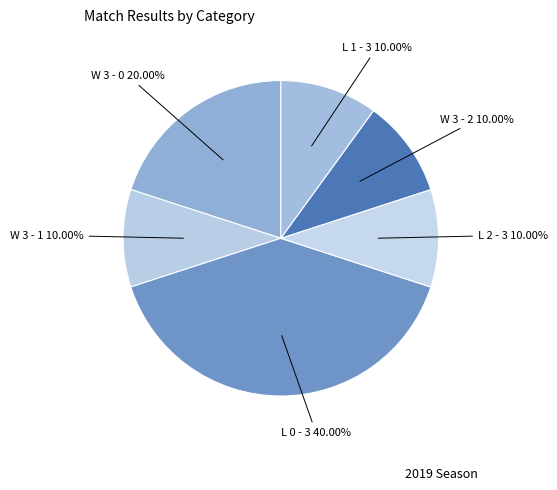

How many slices are in this pie chart?

6